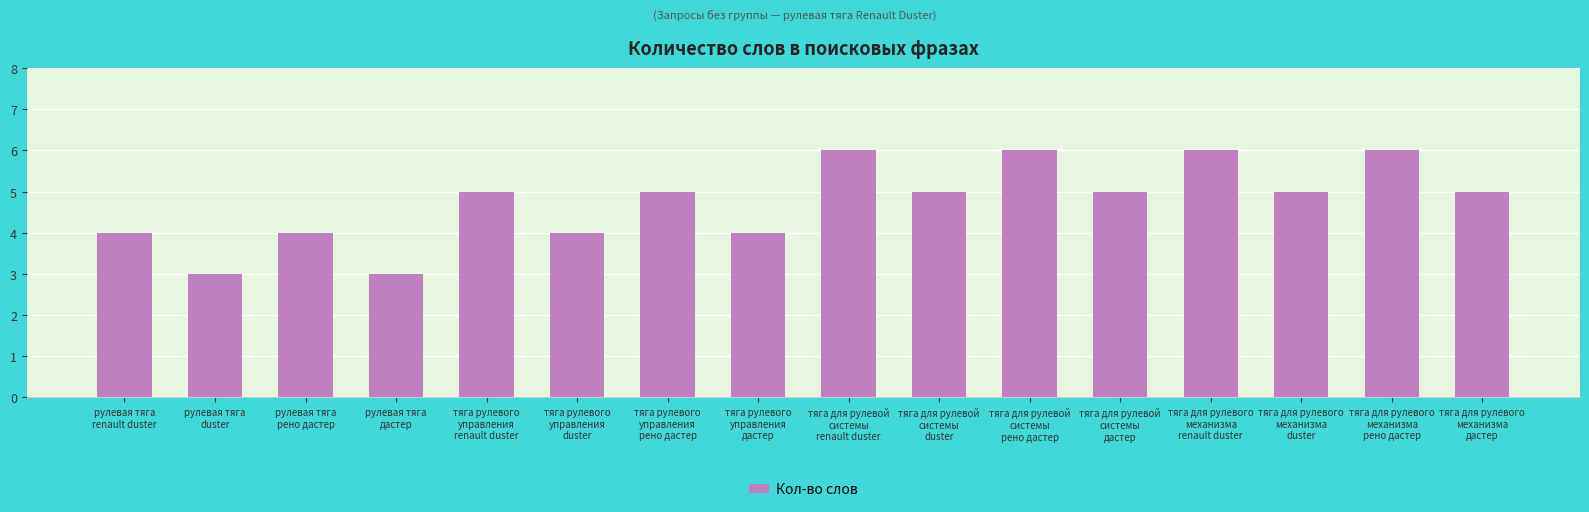

What is the maximum value shown in the chart?

6